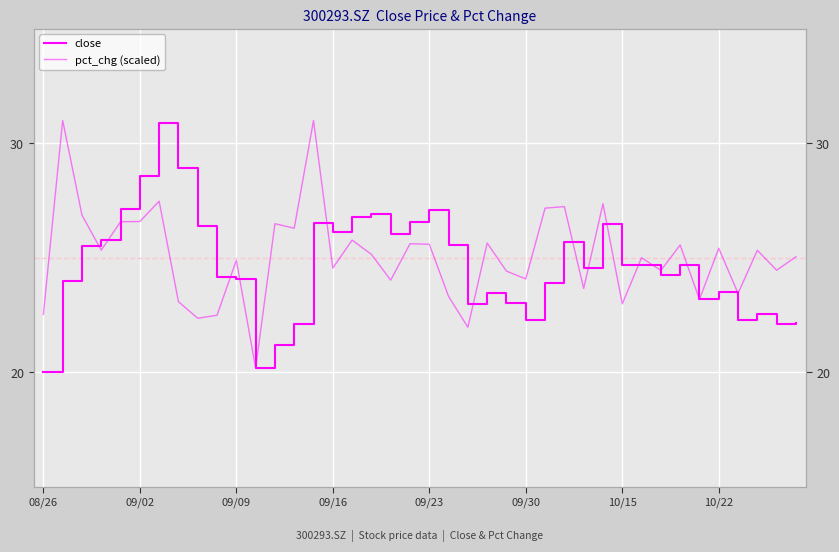

How many distinct data groups are displayed?

2